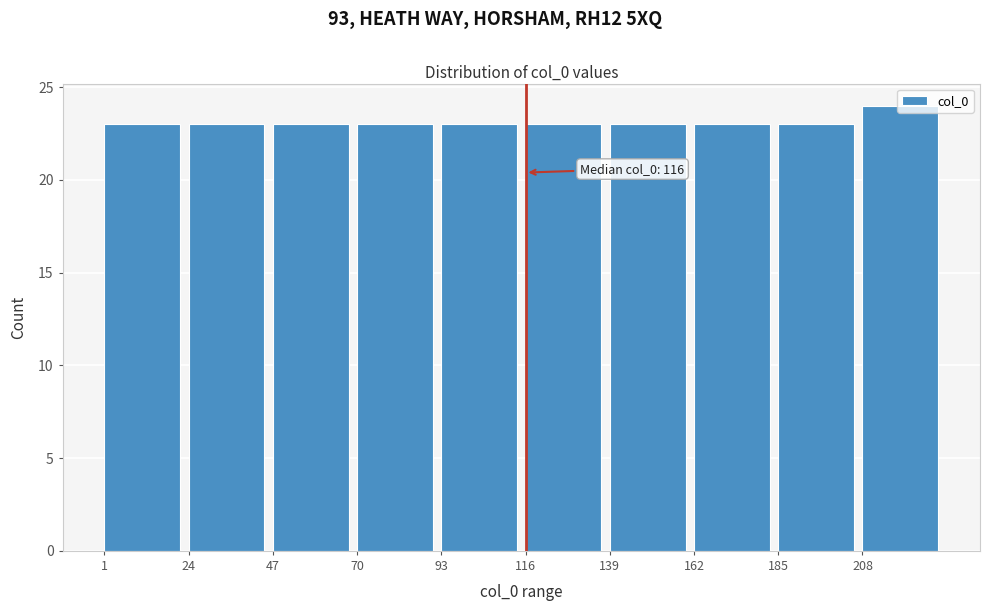

Which range on the x-axis has the tallest bar?

208 to 231